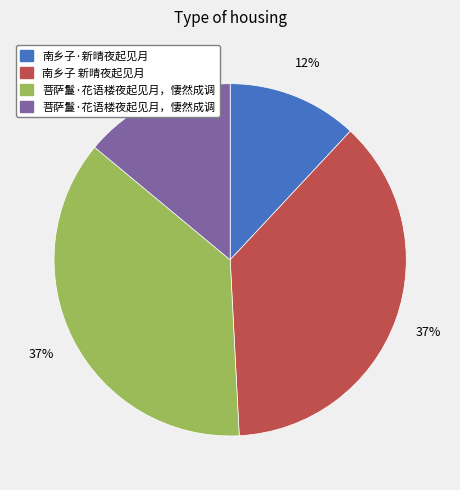

Does any single category account for the majority?

No